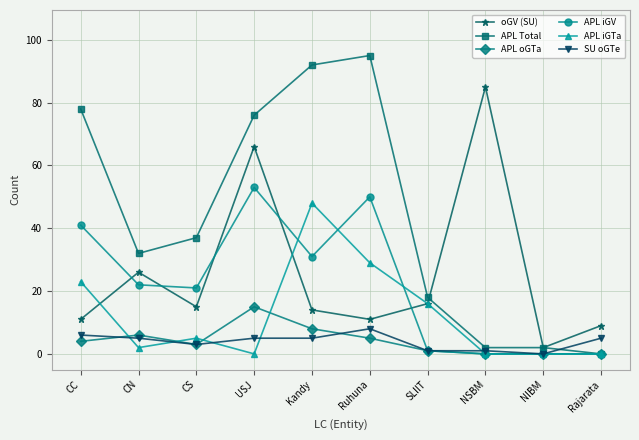

List the series in order of their peak value, lowest first.

SU oGTe, APL oGTa, APL iGTa, APL iGV, oGV (SU), APL Total